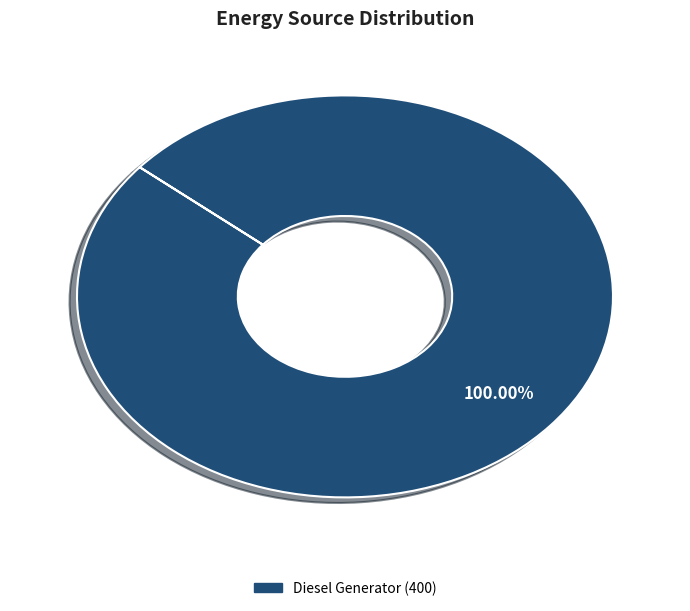

Does any single category account for the majority?

Yes